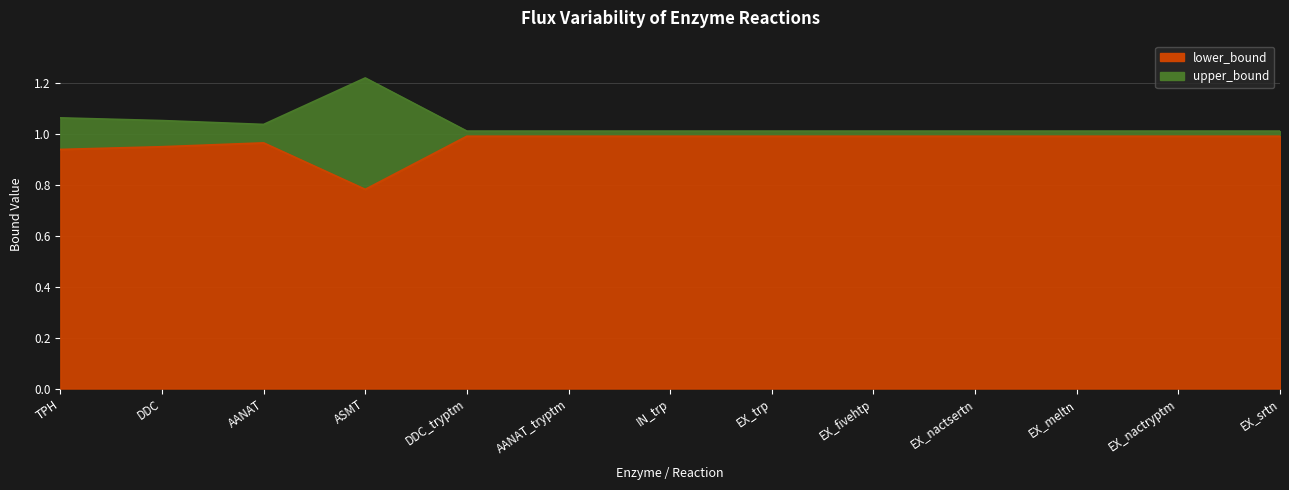

What is the label of the 10th point from the left?

EX_nactsertn